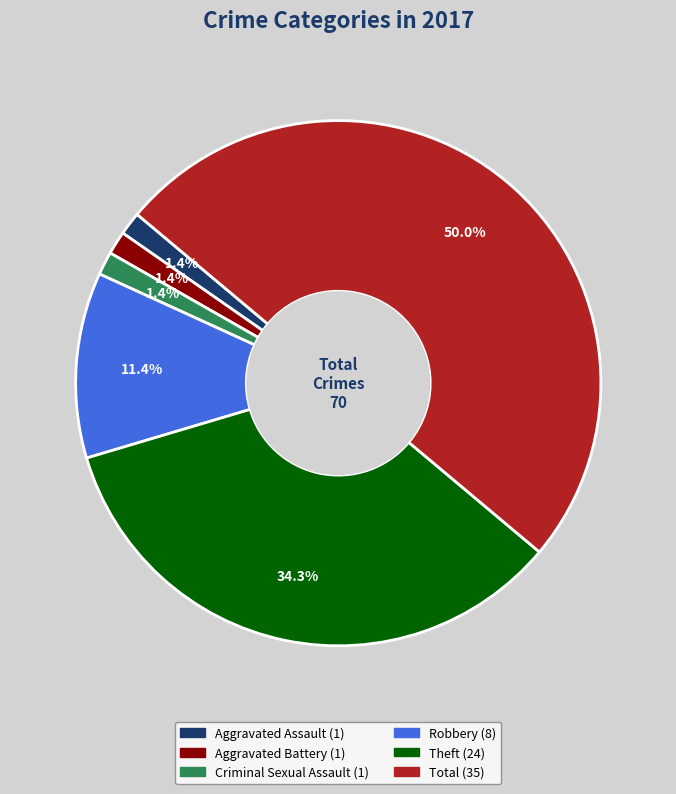

Approximately how many times larger is the value at Robbery compared to Total?

0.2